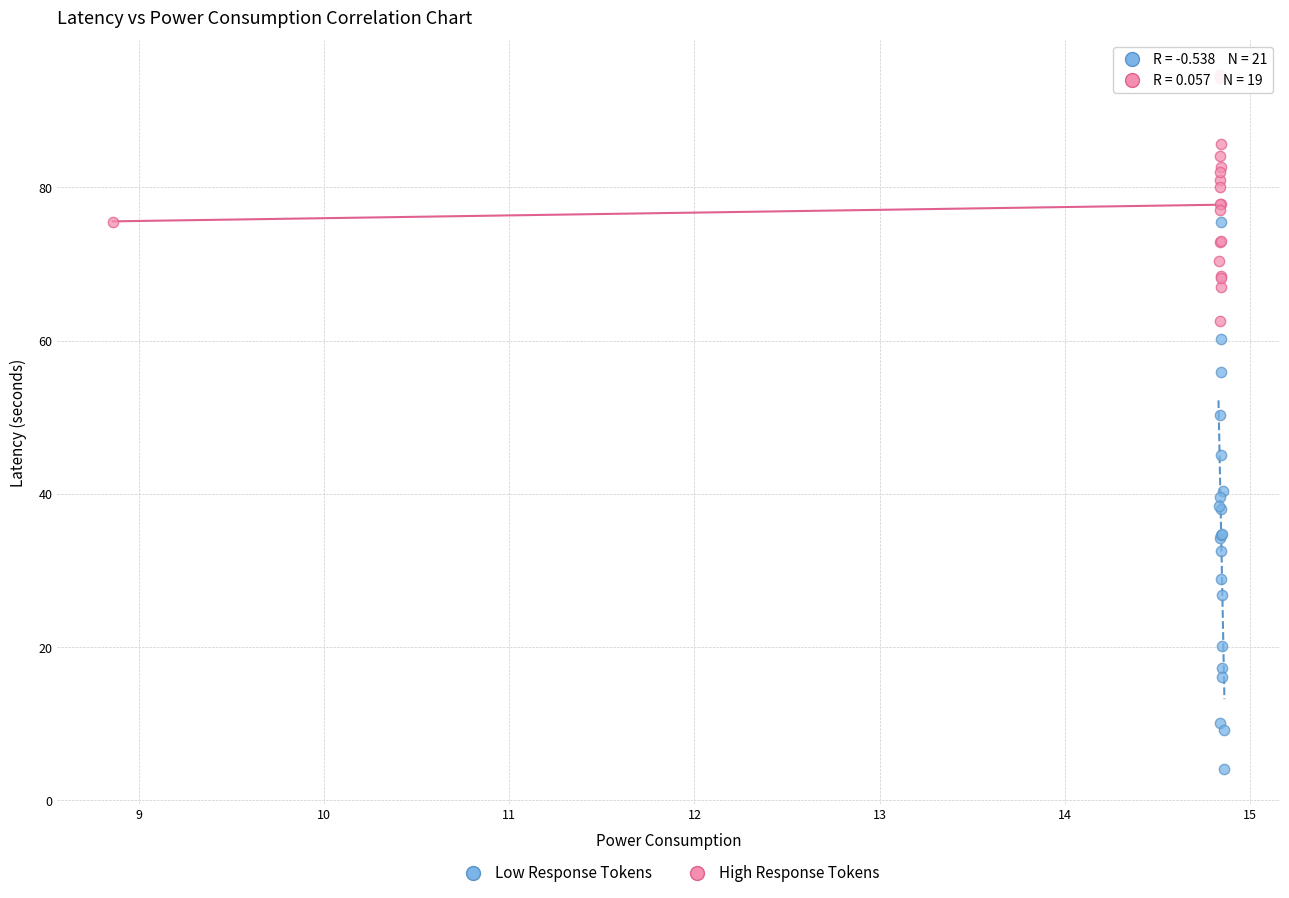

Which series reaches the minimum Y coordinate?

Low Response Tokens